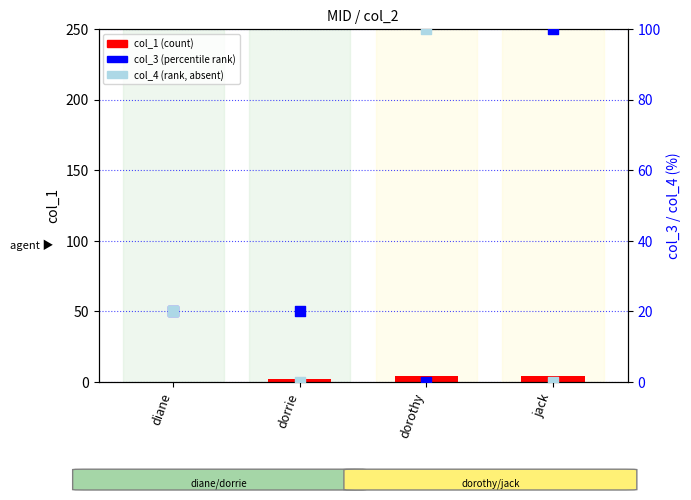

What are all the series names shown in the legend?

col_1, col_3, col_4